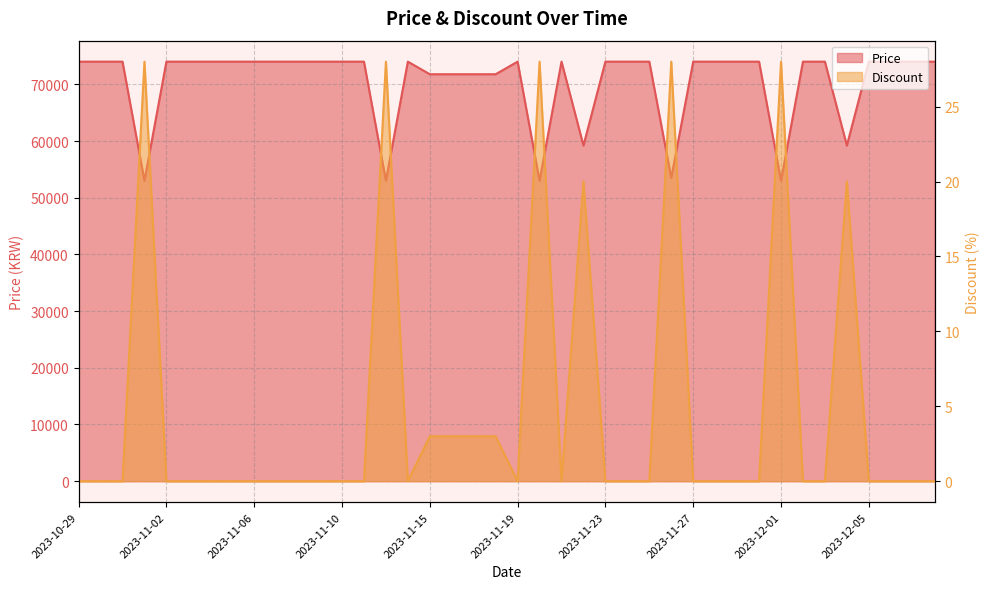

How many Discount values are between 0 and 3?

33